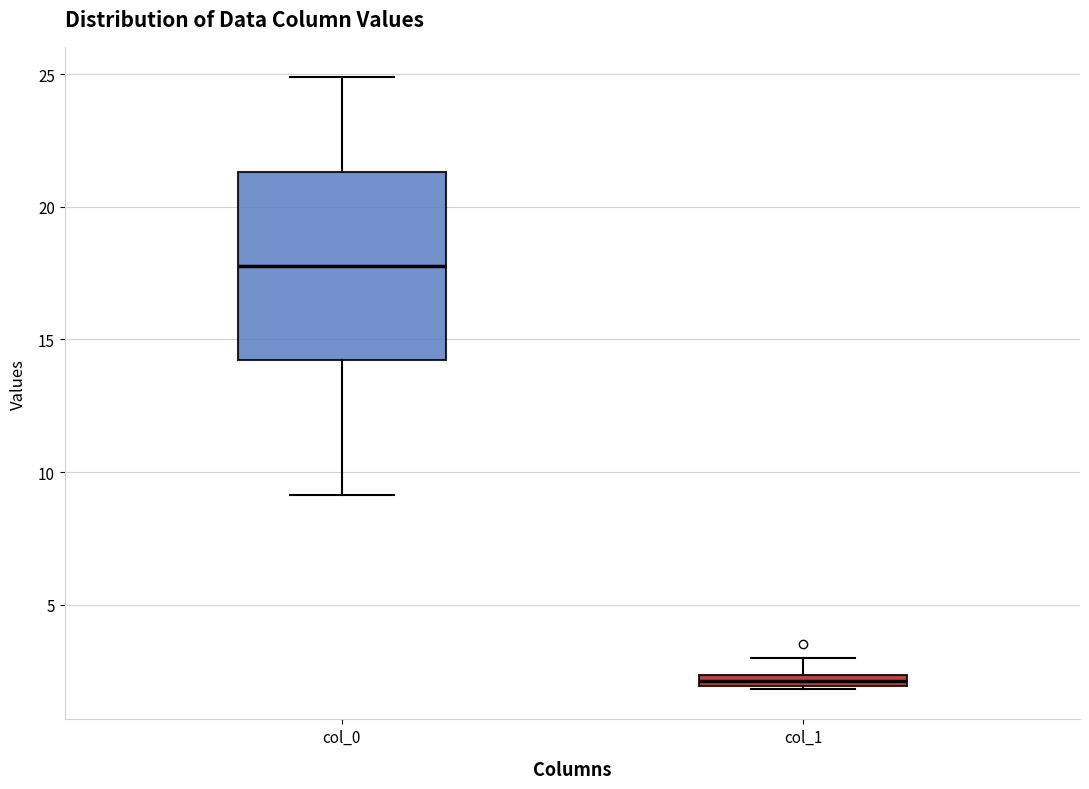

Comparing the boxes themselves (not the whiskers), which one is the tallest?

col_0